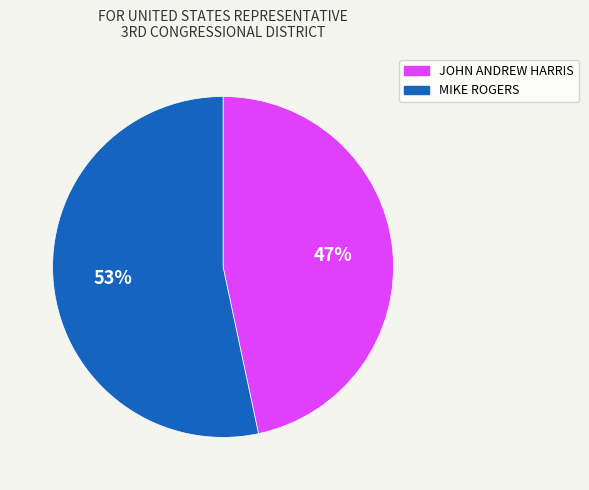

To the nearest percent, what percentage of the pie is JOHN ANDREW HARRIS?

47%